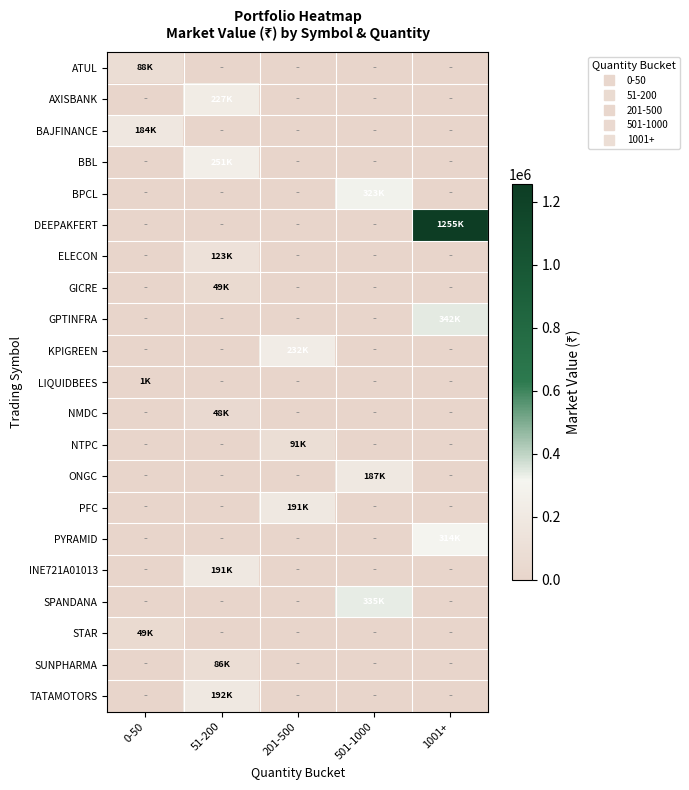

Reading left to right, transcribe all the data shown in this chart.

ATUL: 0-50=87666.1	51-200=0.0	201-500=0.0	501-1000=0.0	1001+=0.0
AXISBANK: 0-50=0.0	51-200=227409.0	201-500=0.0	501-1000=0.0	1001+=0.0
BAJFINANCE: 0-50=183828.1	51-200=0.0	201-500=0.0	501-1000=0.0	1001+=0.0
BBL: 0-50=0.0	51-200=251327.5	201-500=0.0	501-1000=0.0	1001+=0.0
BPCL: 0-50=0.0	51-200=0.0	201-500=0.0	501-1000=323353.8	1001+=0.0
DEEPAKFERT: 0-50=0.0	51-200=0.0	201-500=0.0	501-1000=0.0	1001+=1255129.2
ELECON: 0-50=0.0	51-200=123411.4	201-500=0.0	501-1000=0.0	1001+=0.0
GICRE: 0-50=0.0	51-200=49478.8	201-500=0.0	501-1000=0.0	1001+=0.0
GPTINFRA: 0-50=0.0	51-200=0.0	201-500=0.0	501-1000=0.0	1001+=342052.2
KPIGREEN: 0-50=0.0	51-200=0.0	201-500=232100.0	501-1000=0.0	1001+=0.0
LIQUIDBEES: 0-50=794.0	51-200=0.0	201-500=0.0	501-1000=0.0	1001+=0.0
NMDC: 0-50=0.0	51-200=47826.9	201-500=0.0	501-1000=0.0	1001+=0.0
NTPC: 0-50=0.0	51-200=0.0	201-500=90698.9	501-1000=0.0	1001+=0.0
ONGC: 0-50=0.0	51-200=0.0	201-500=0.0	501-1000=187208.0	1001+=0.0
PFC: 0-50=0.0	51-200=0.0	201-500=191470.4	501-1000=0.0	1001+=0.0
PYRAMID: 0-50=0.0	51-200=0.0	201-500=0.0	501-1000=0.0	1001+=314499.0
INE721A01013: 0-50=0.0	51-200=190589.8	201-500=0.0	501-1000=0.0	1001+=0.0
SPANDANA: 0-50=0.0	51-200=0.0	201-500=0.0	501-1000=335475.0	1001+=0.0
STAR: 0-50=49197.0	51-200=0.0	201-500=0.0	501-1000=0.0	1001+=0.0
SUNPHARMA: 0-50=0.0	51-200=85892.5	201-500=0.0	501-1000=0.0	1001+=0.0
TATAMOTORS: 0-50=0.0	51-200=191954.1	201-500=0.0	501-1000=0.0	1001+=0.0